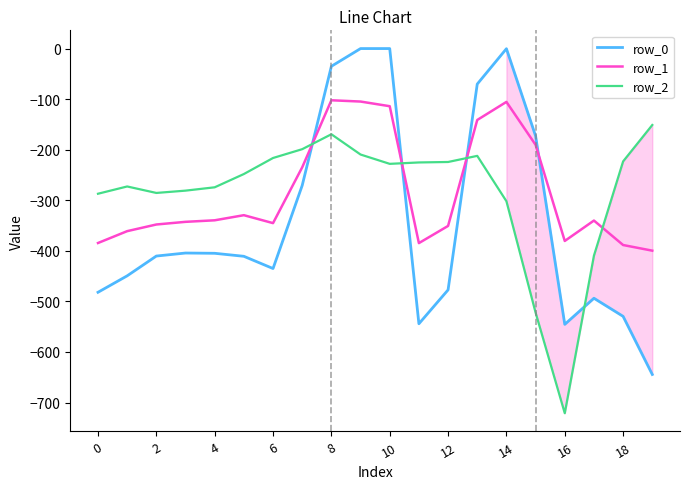

True or false: row_0 and row_2 intersect in this chart.

True